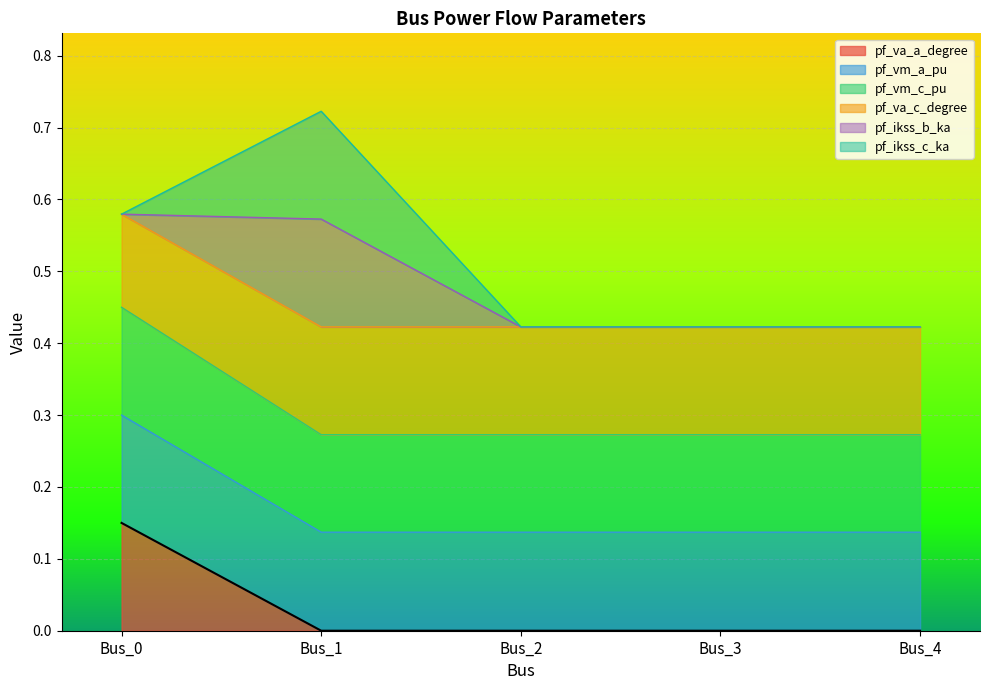

What is the difference between the maximum and minimum values in the pf_va_a_degree series?

0.1